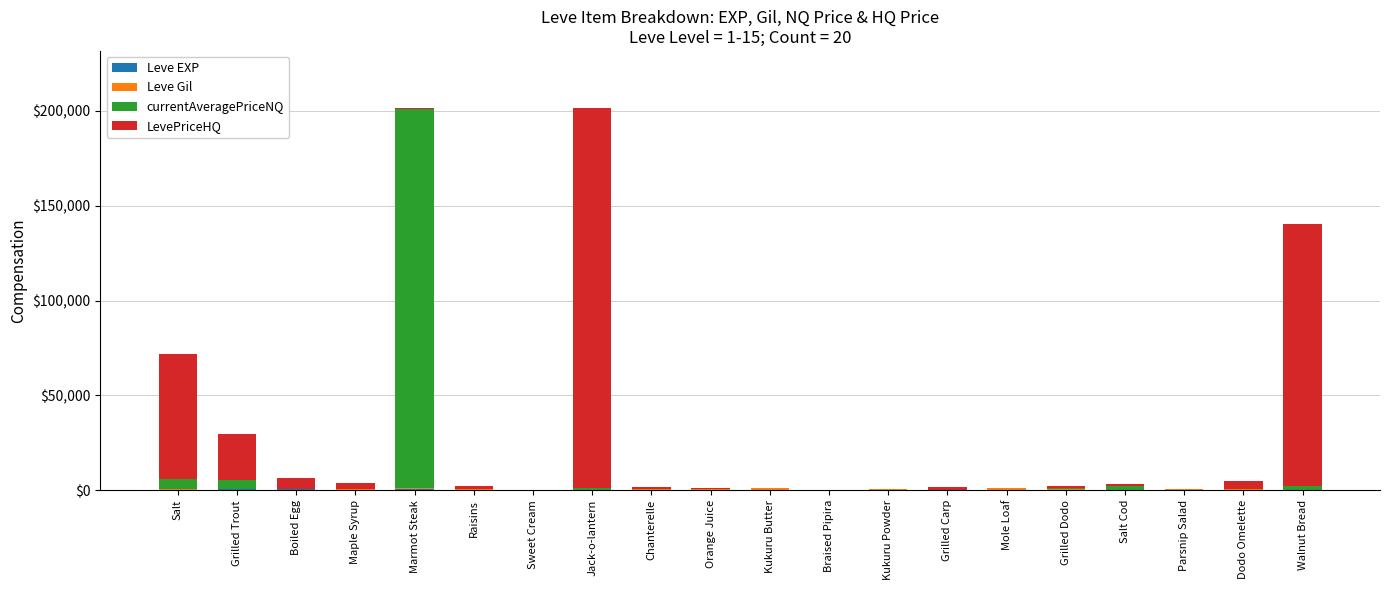

What is the average value of the currentAveragePriceNQ series?

10828